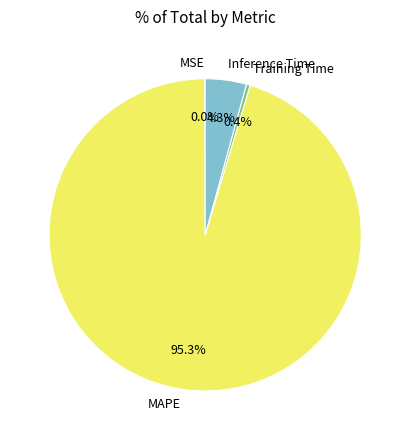

Is it true that Training Time is 6% of the pie?

False